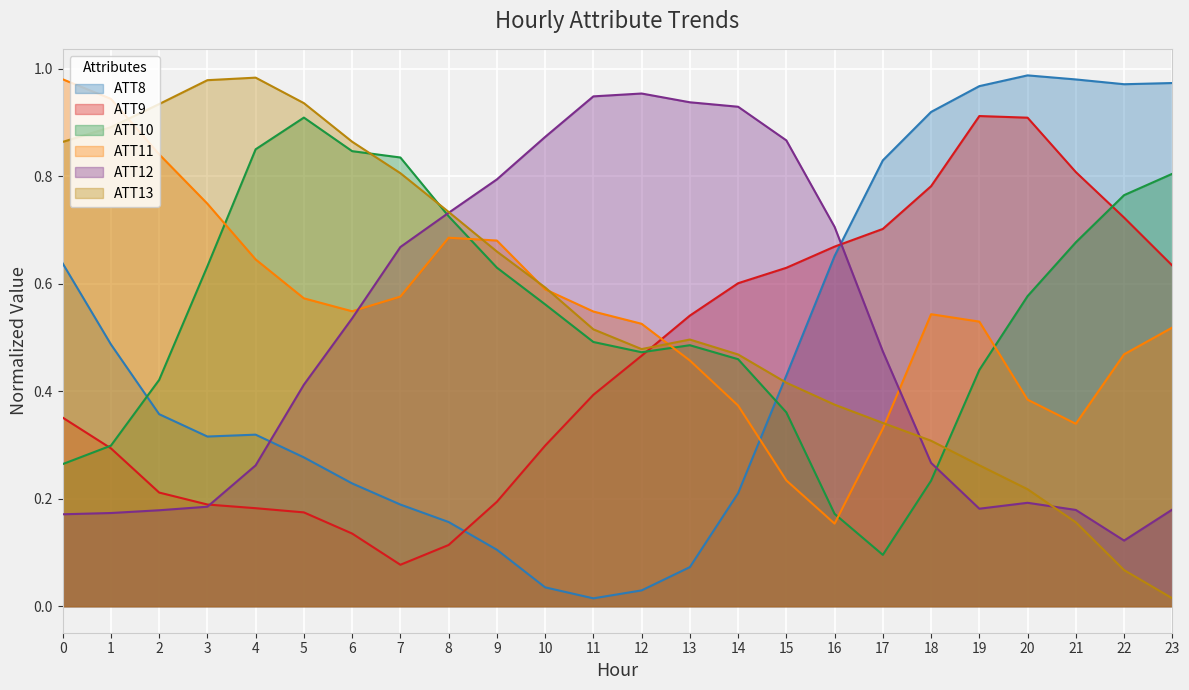

Between 14 and 16, which series saw the biggest shift?

ATT8